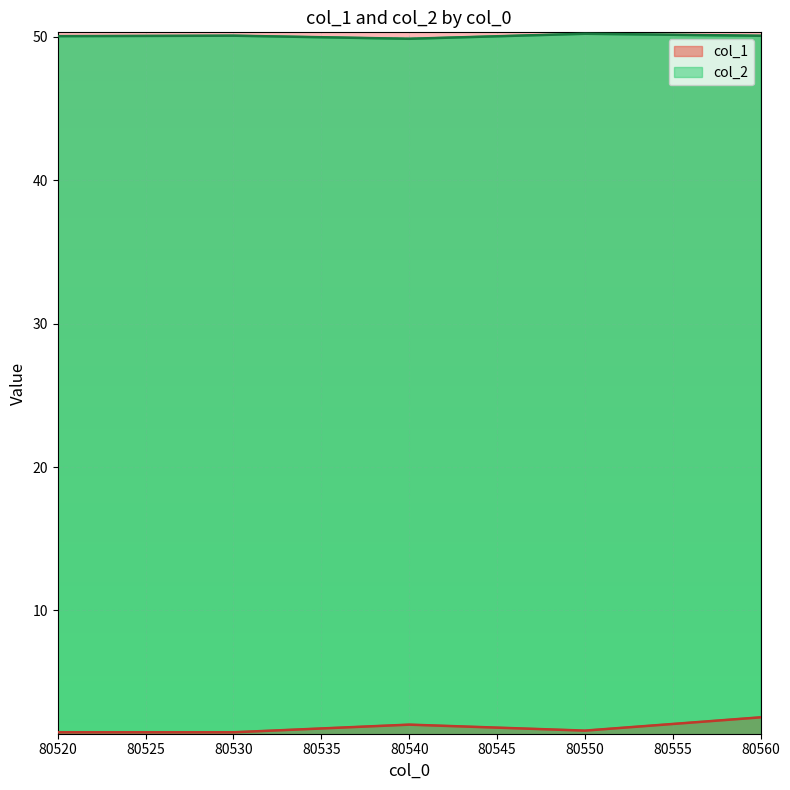

True or false: col_2 has more than 1 points higher than both neighbors.

True